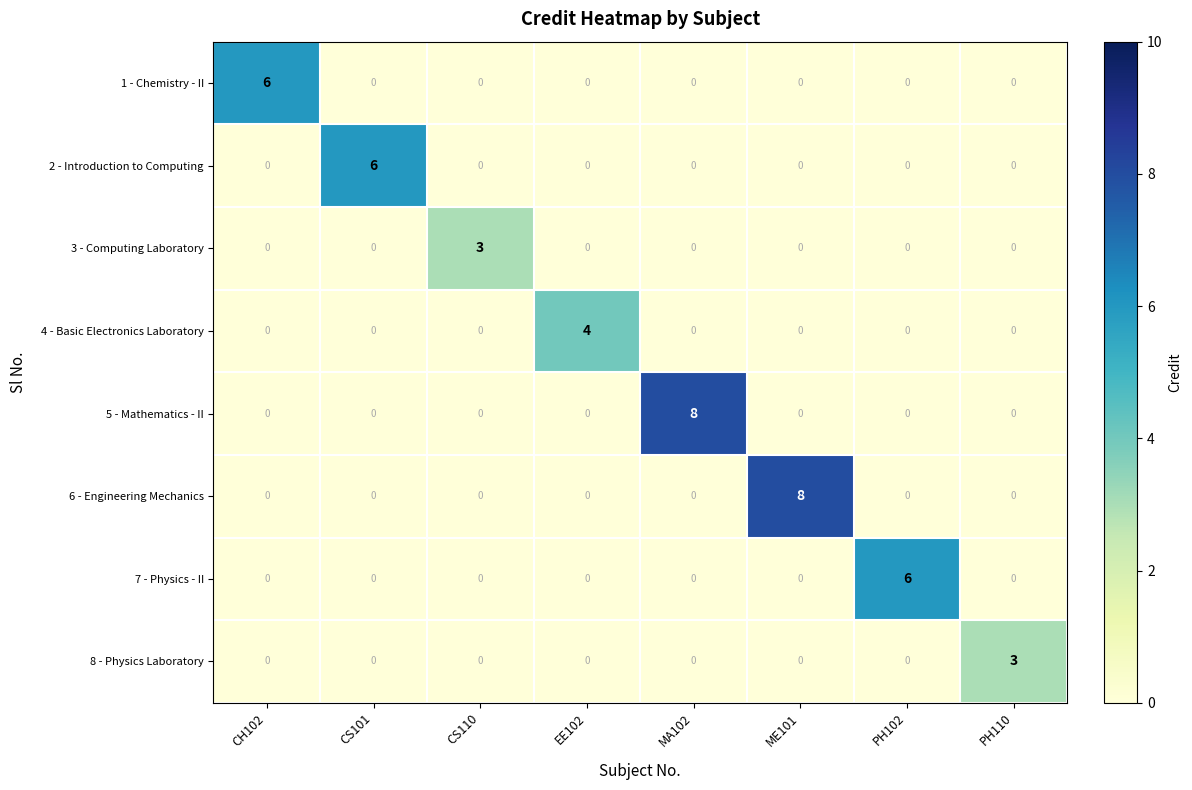

What is the total value across all series at PH102?

6